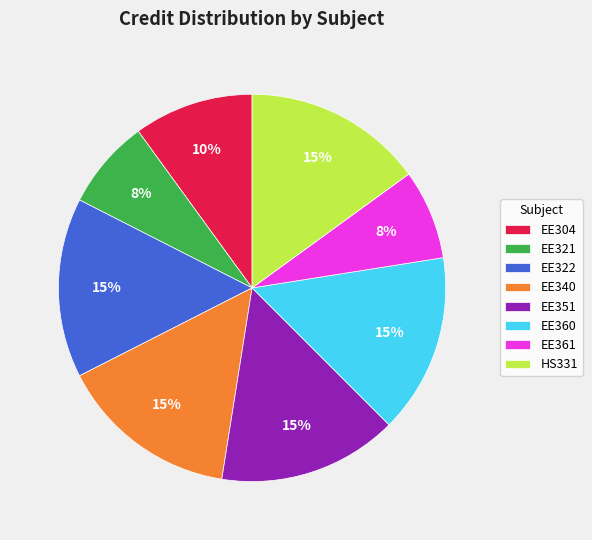

Is the sum of EE340 and EE360 greater than half?

No